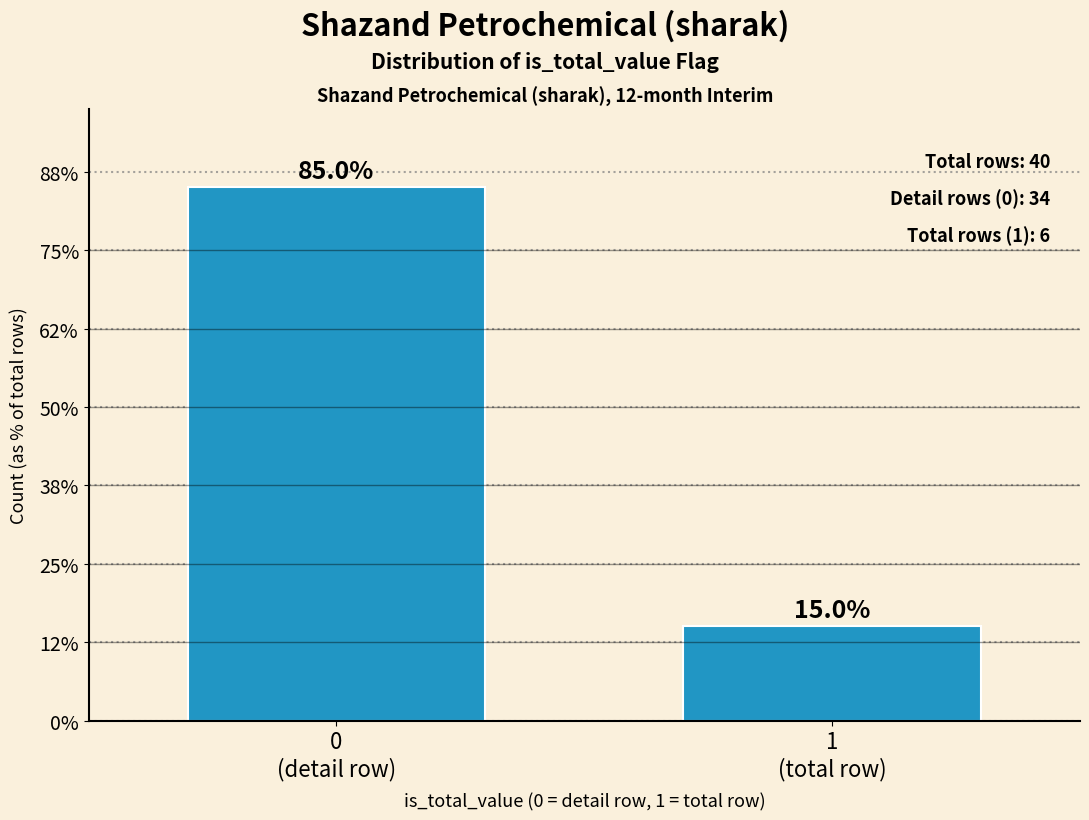

Does the chart contain any negative values?

No